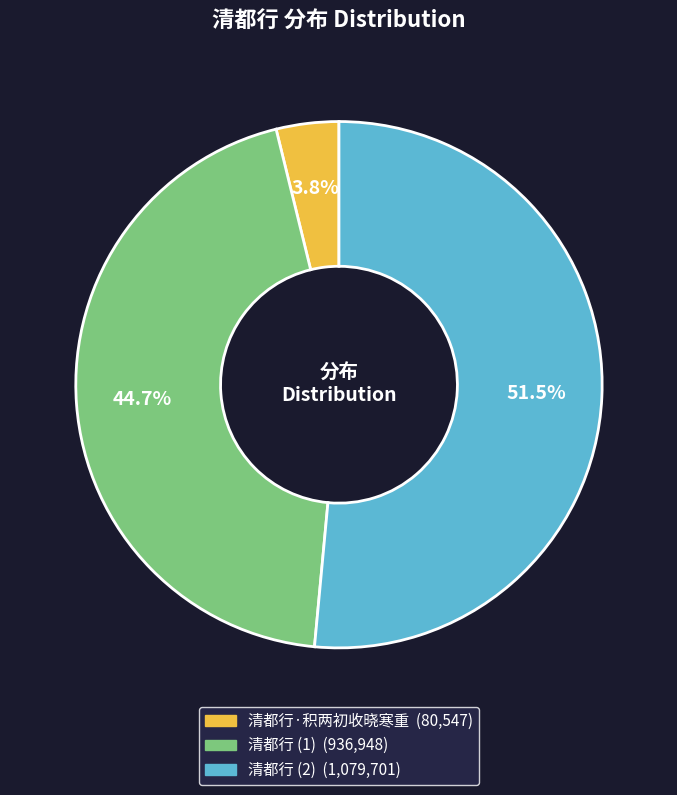

Is there a majority slice in this chart?

Yes